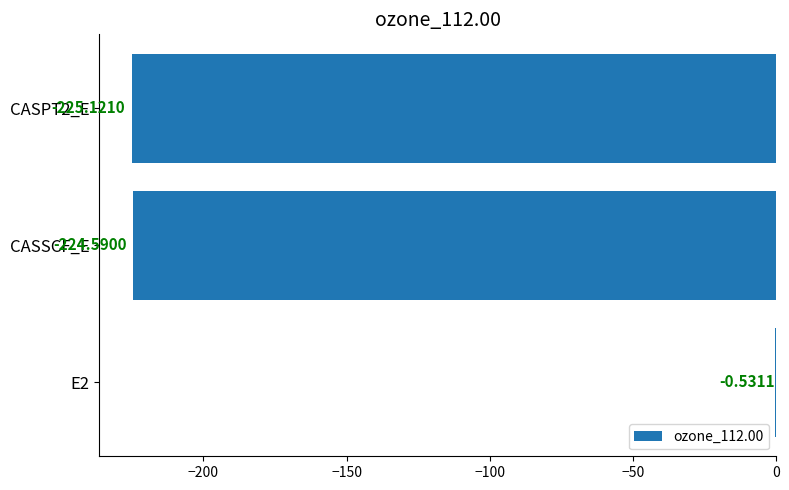

What is the change in value from E2 to CASSCF_E?

-224.1